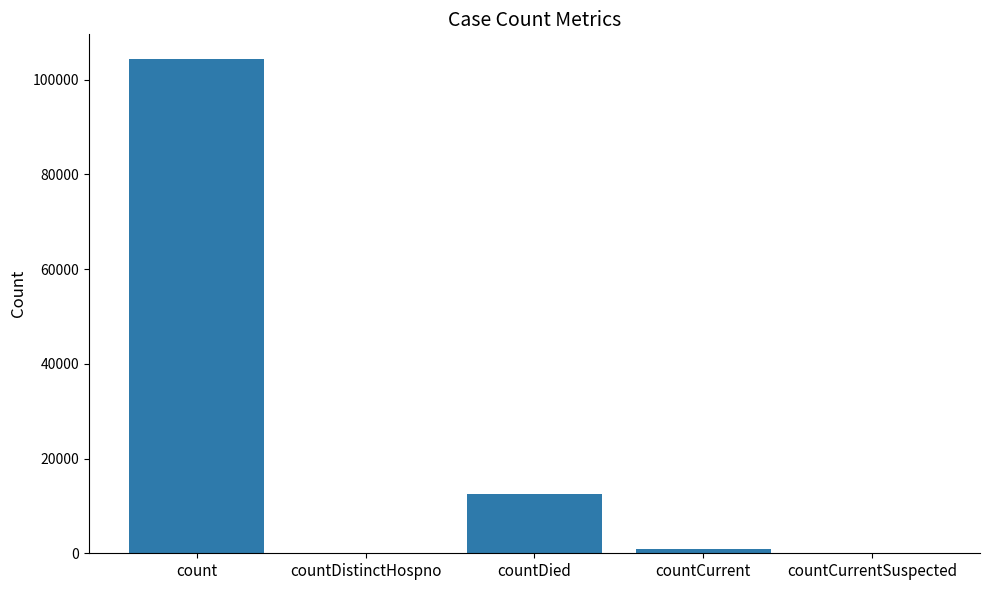

The chart shows a value of 817 at countCurrent. True or false?

True